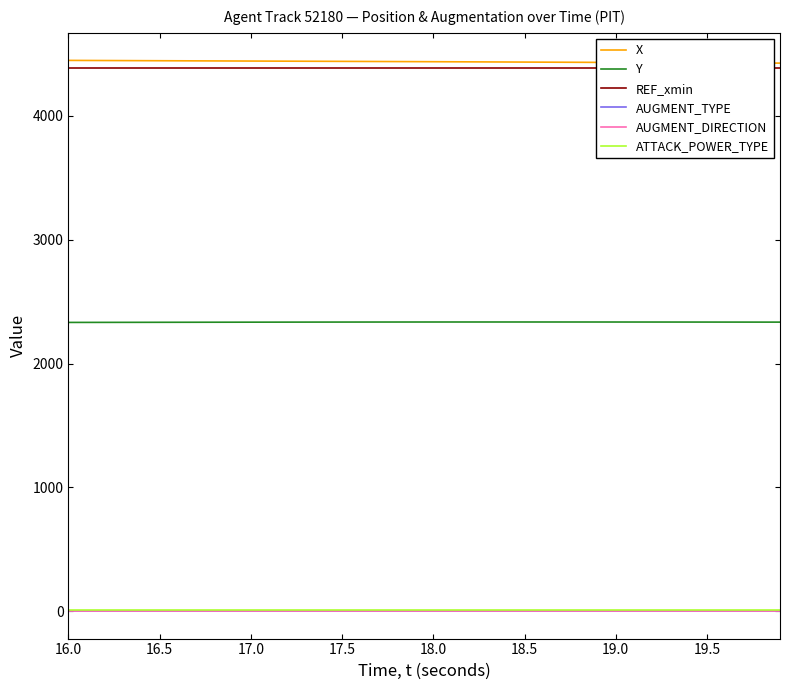

Count the number of categories in the chart.

40